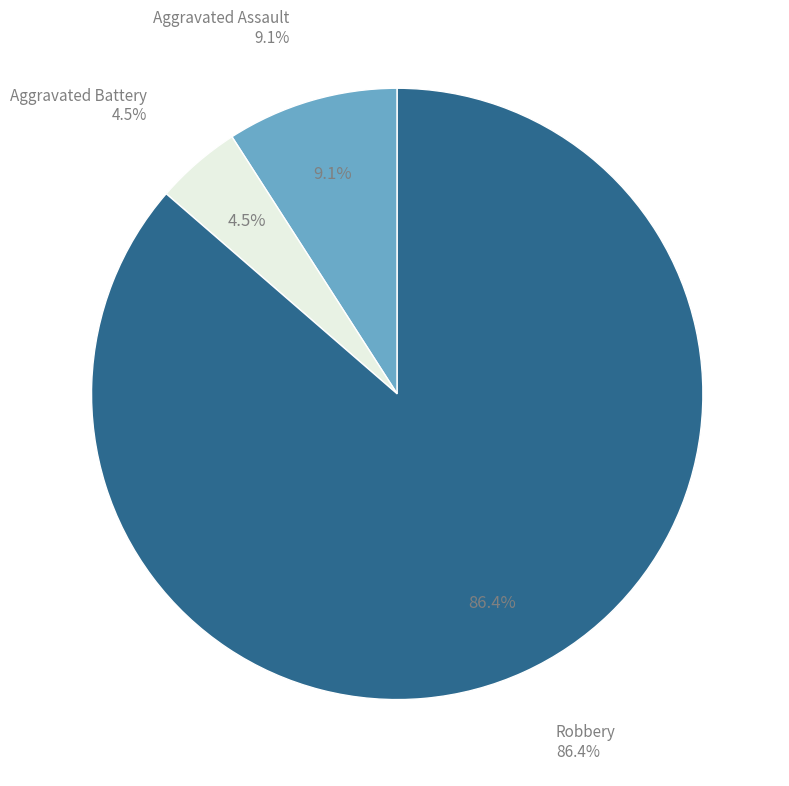

To the nearest percent, what portion does Robbery represent?

86%